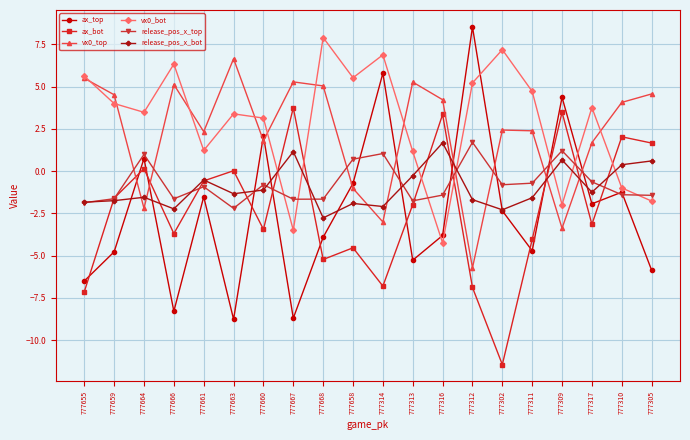

True or false: vx0_bot and ax_bot cross at least once.

True